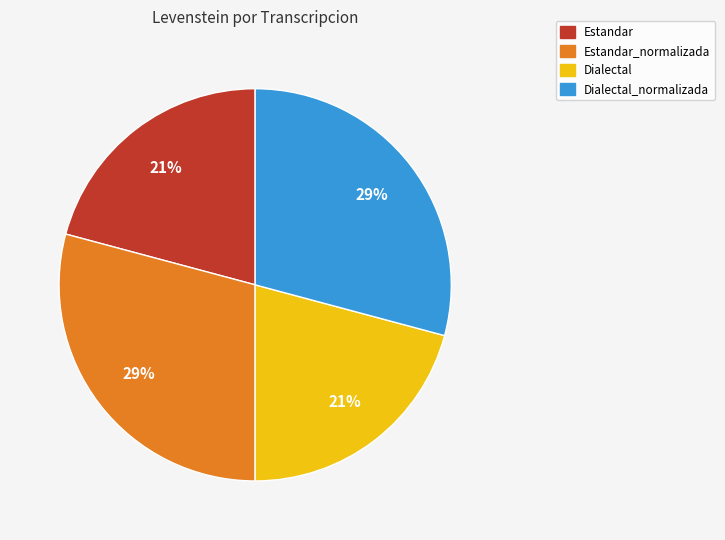

To the nearest percent, what is the difference between the largest and smallest slice percentages?

8%